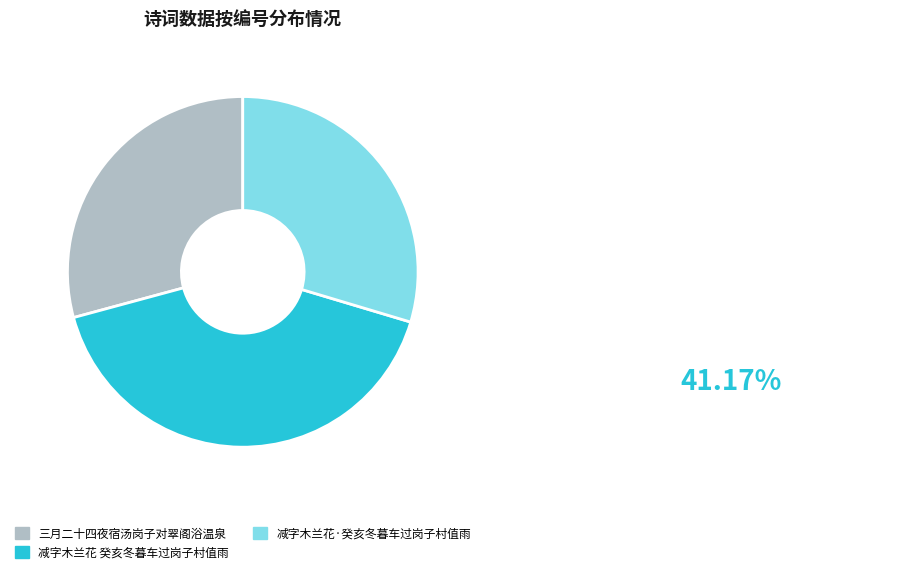

Approximately how many times larger is the value at 减字木兰花 癸亥冬暮车过岗子村值雨 compared to 三月二十四夜宿汤岗子对翠阁浴温泉?

1.4